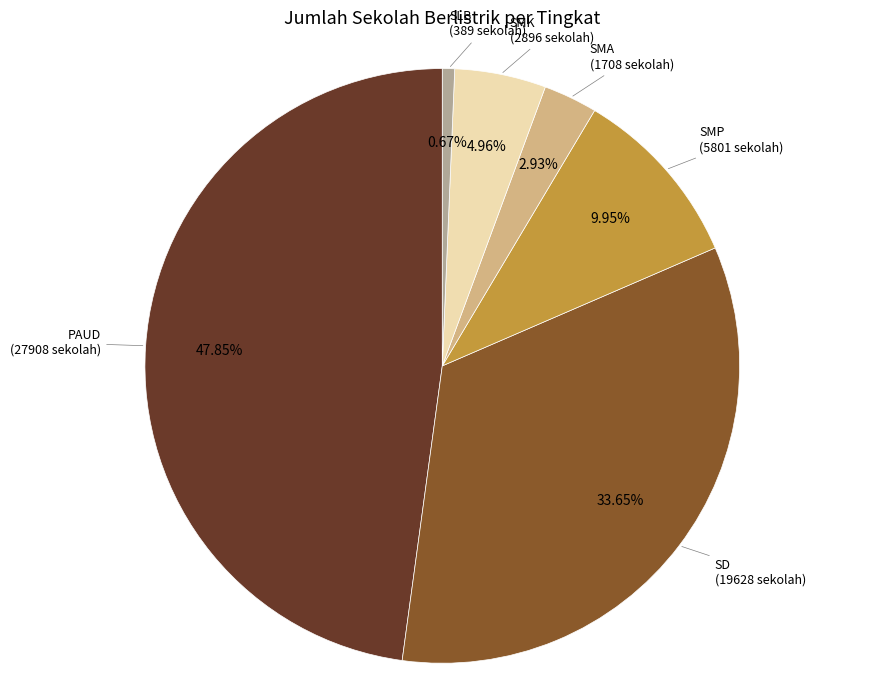

Is there any slice that represents more than half of the pie?

No